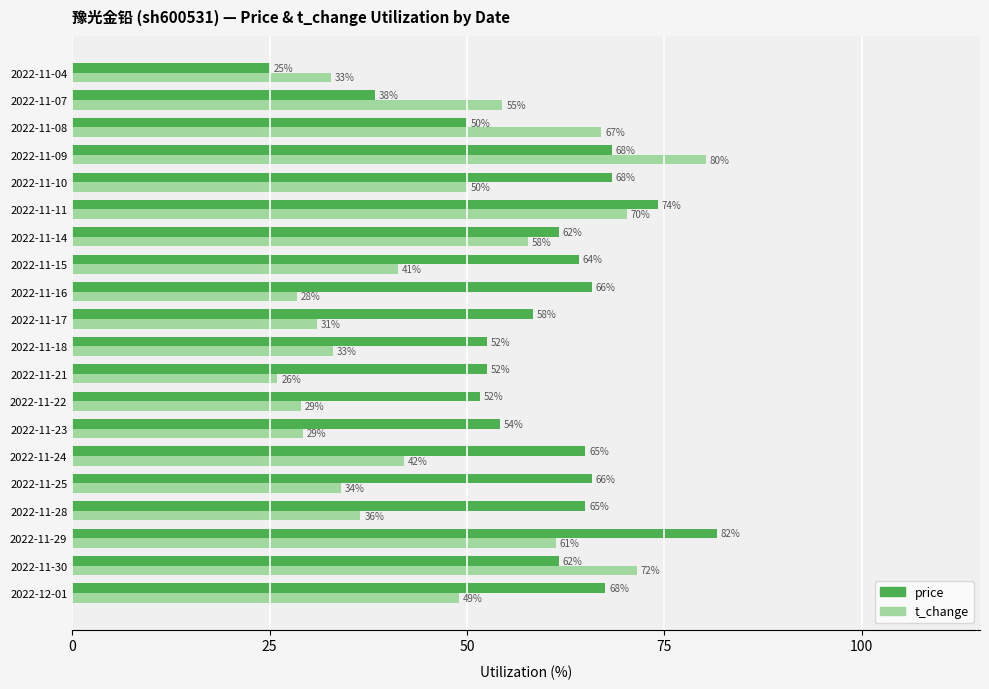

Which category has the lowest value in the price series?

2022-11-04